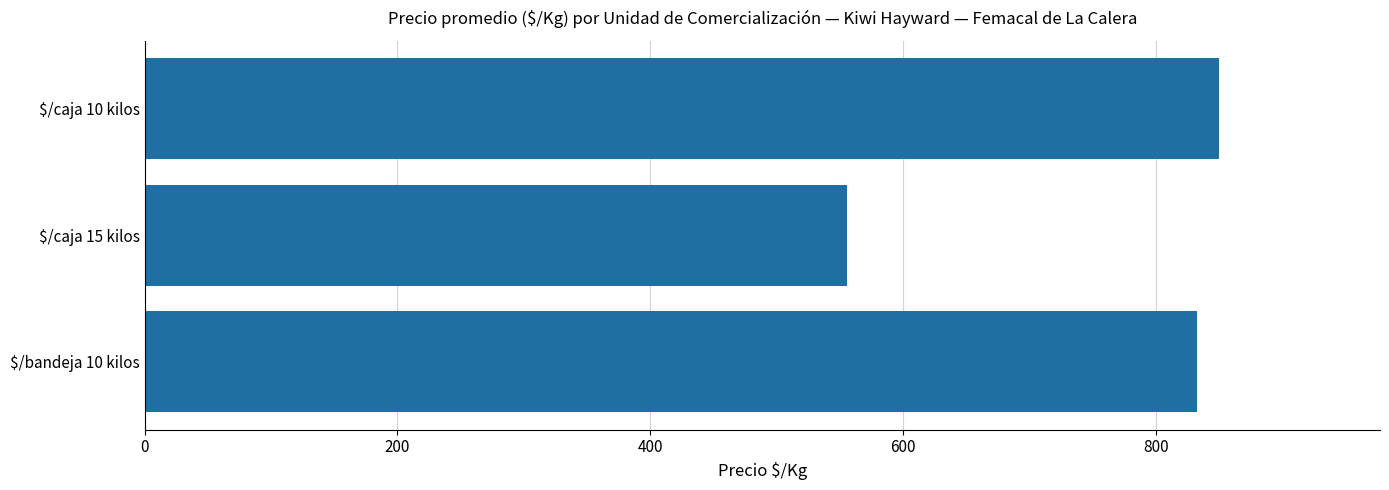

What is the greatest value displayed?

850